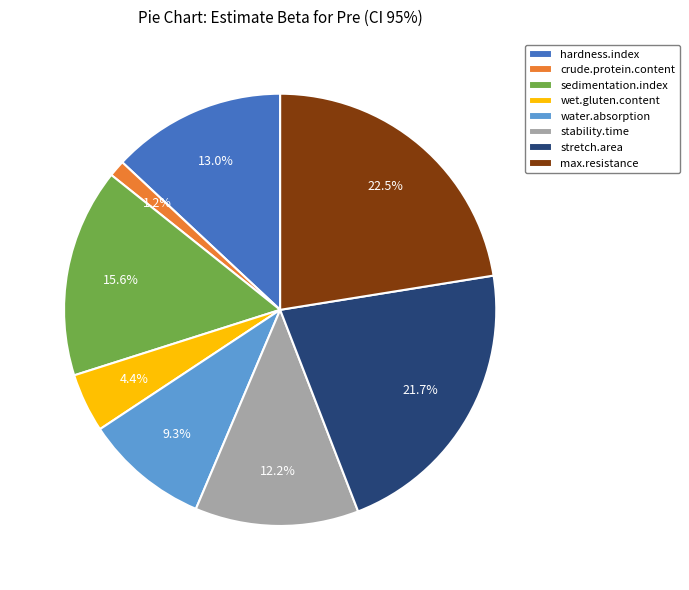

What portion of the pie excludes max.resistance?

77.5%